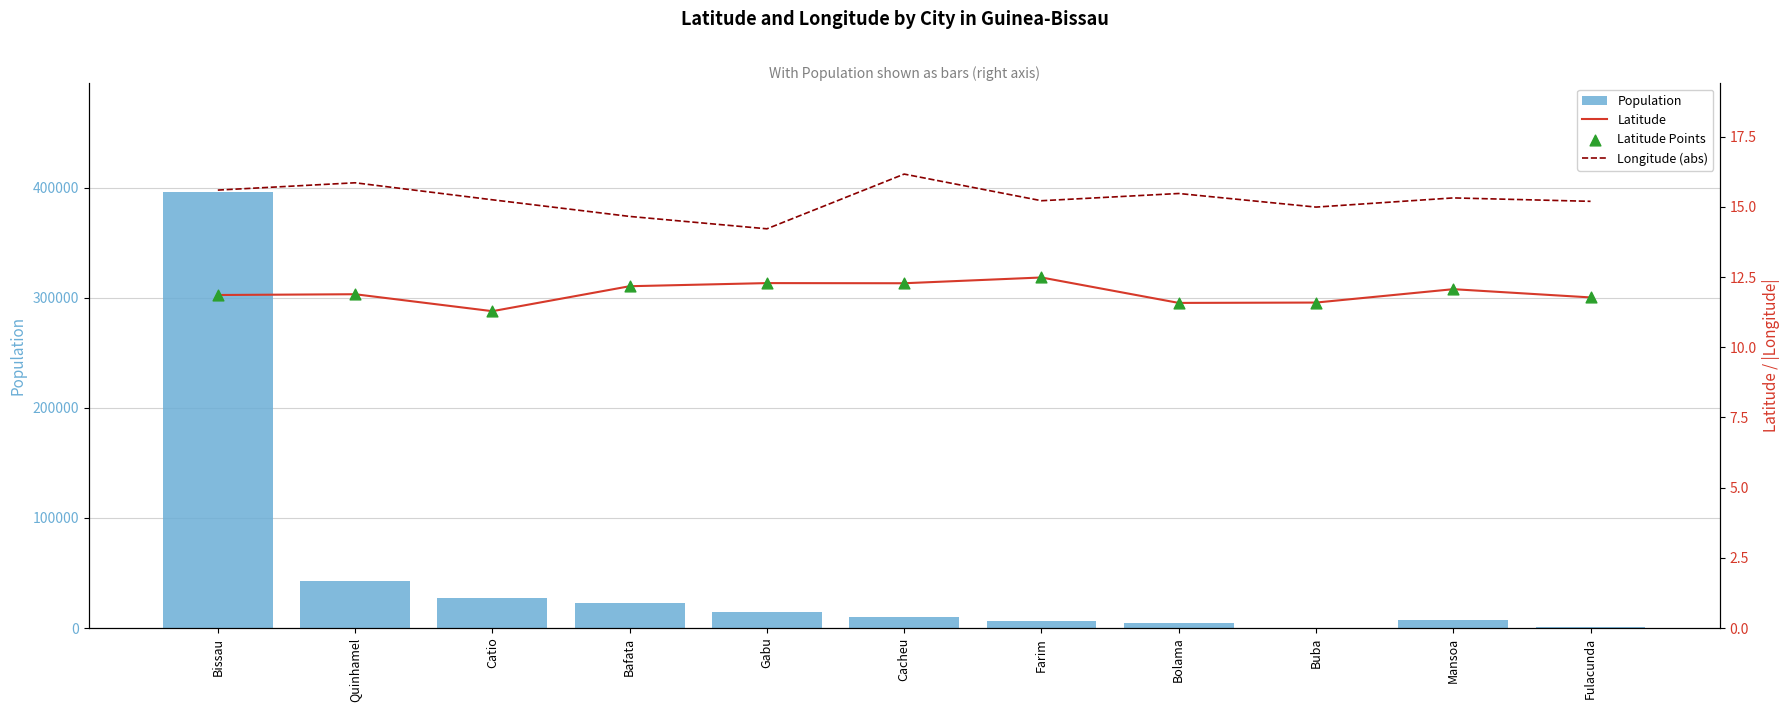

What is the total value across all series at Cacheu?

9922.7